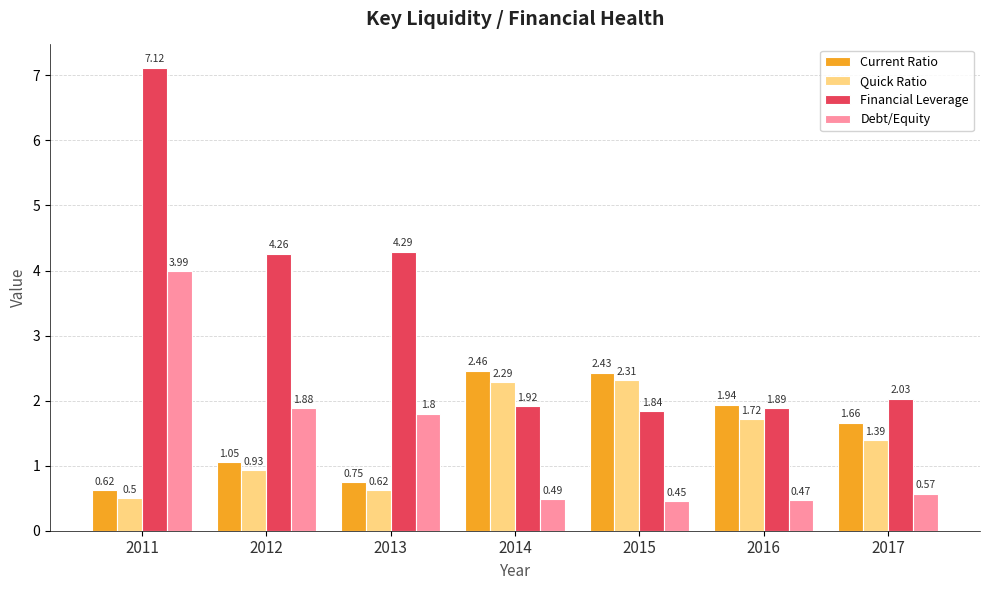

What is the difference between the maximum and minimum values in the Financial Leverage series?

5.3